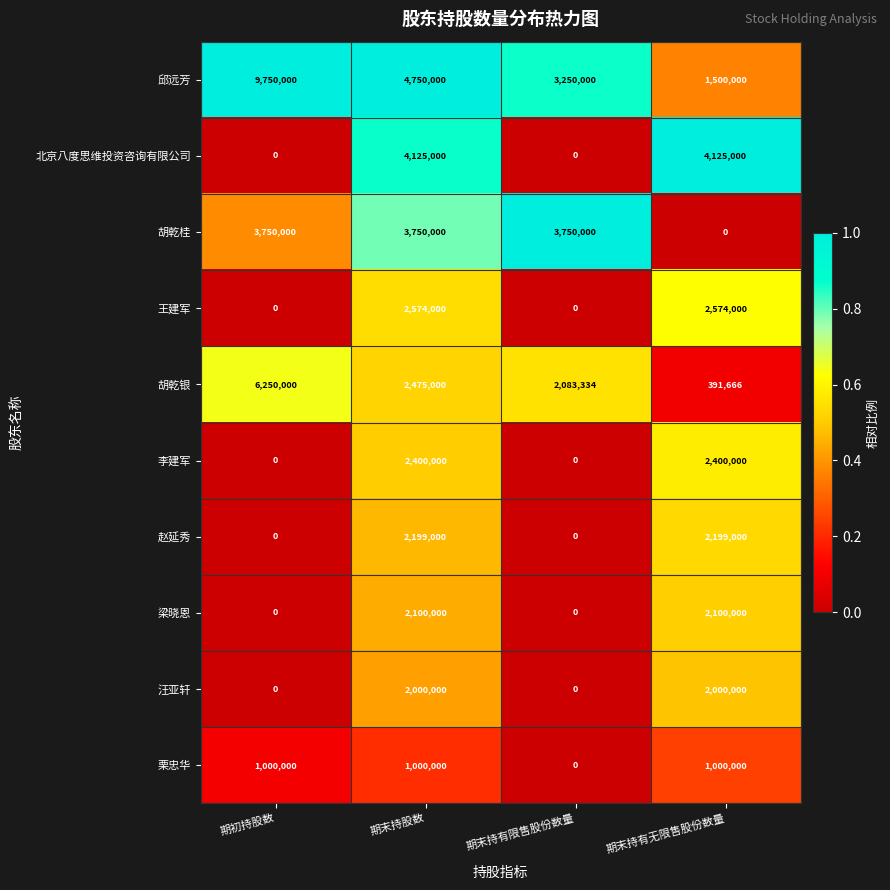

True or false: 邱远芳 has a value of 1966691 at 期末持股数.

False